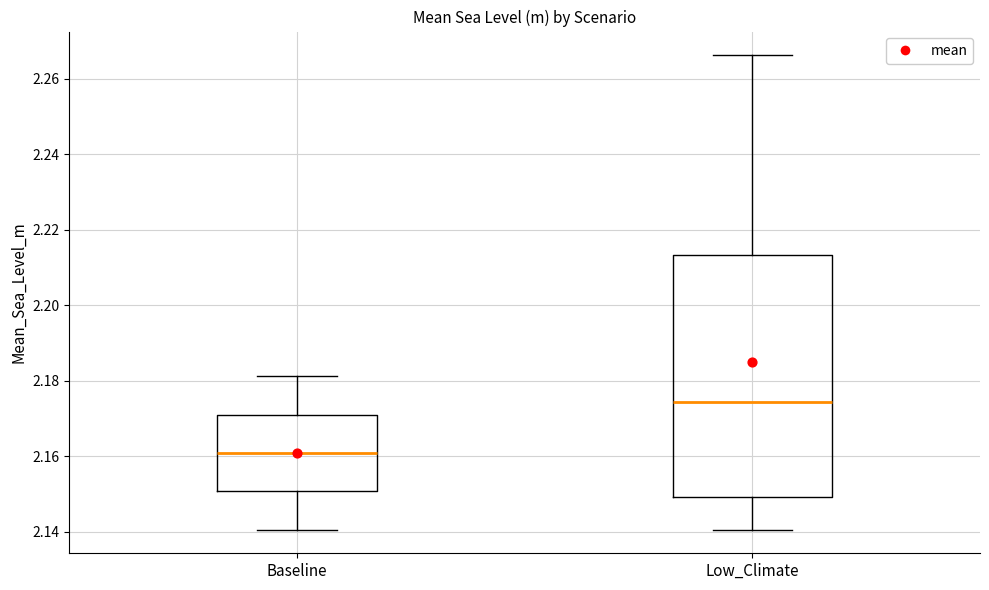

Reading left to right, transcribe this box plot: for each box, give where its median line is, the range the box spans, and where its two whiskers end, as read against the y-axis. The values are not printed on the chart, so give them approximately, as read against the axis.

Baseline: median 2.160, box 2.150 to 2.172, whiskers 2.140 to 2.182
Low_Climate: median 2.174, box 2.150 to 2.214, whiskers 2.140 to 2.266